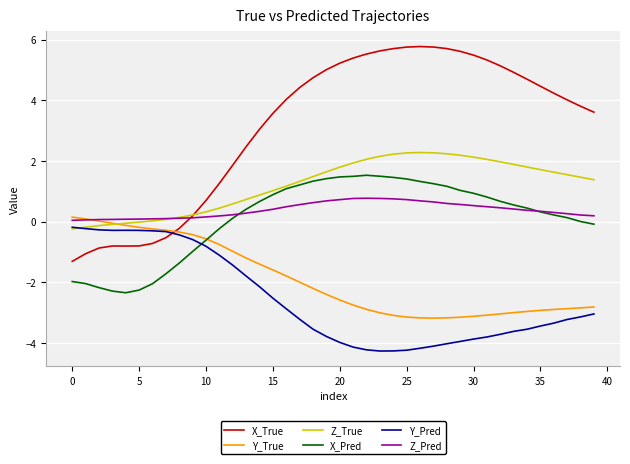

Which series has the largest total across all categories?

X_True